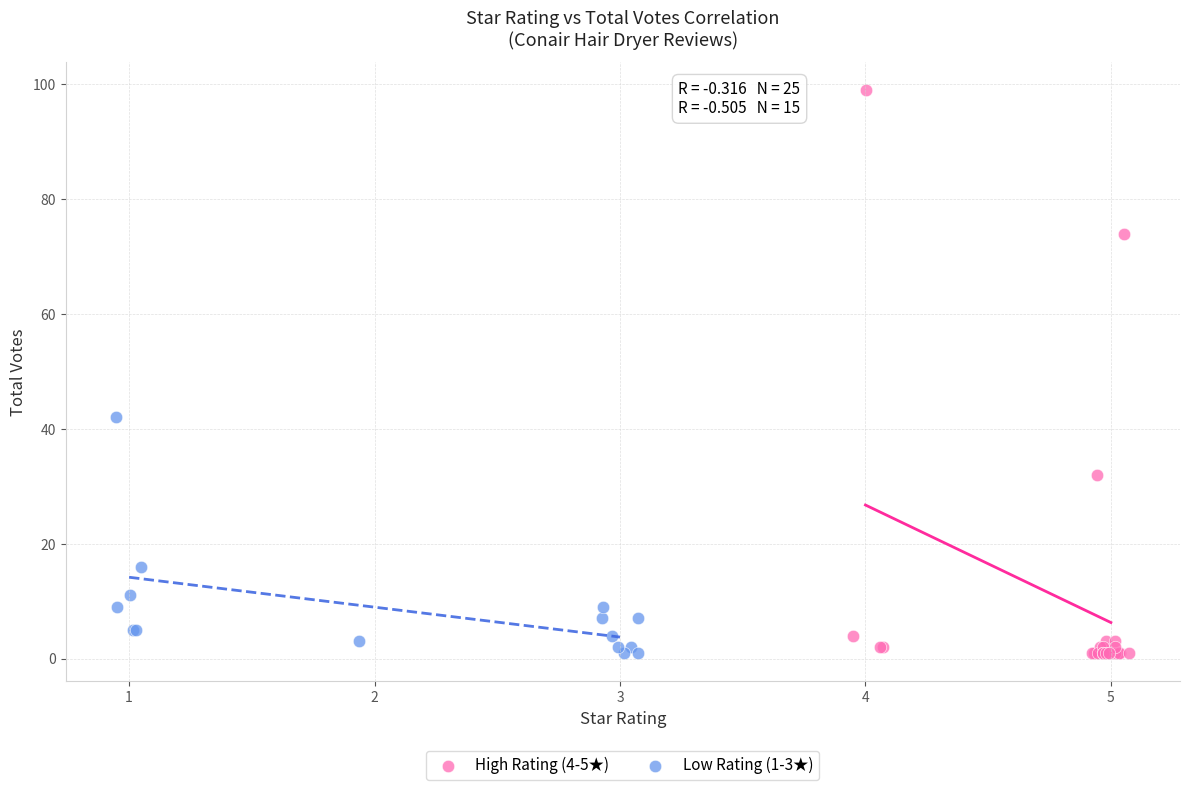

What are all the series names shown in the legend?

High Rating (4-5★), Low Rating (1-3★)